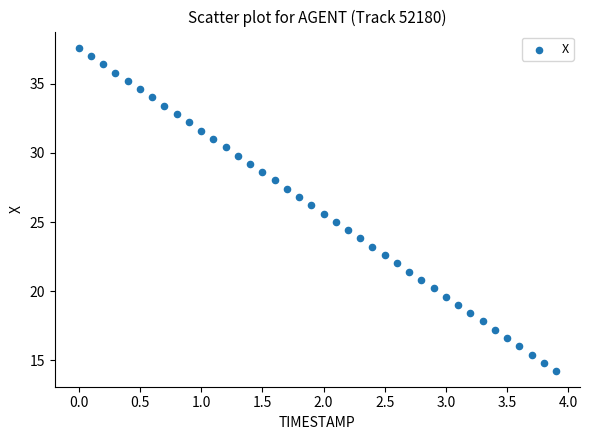

What is the range of X values (max minus min)?

3.9